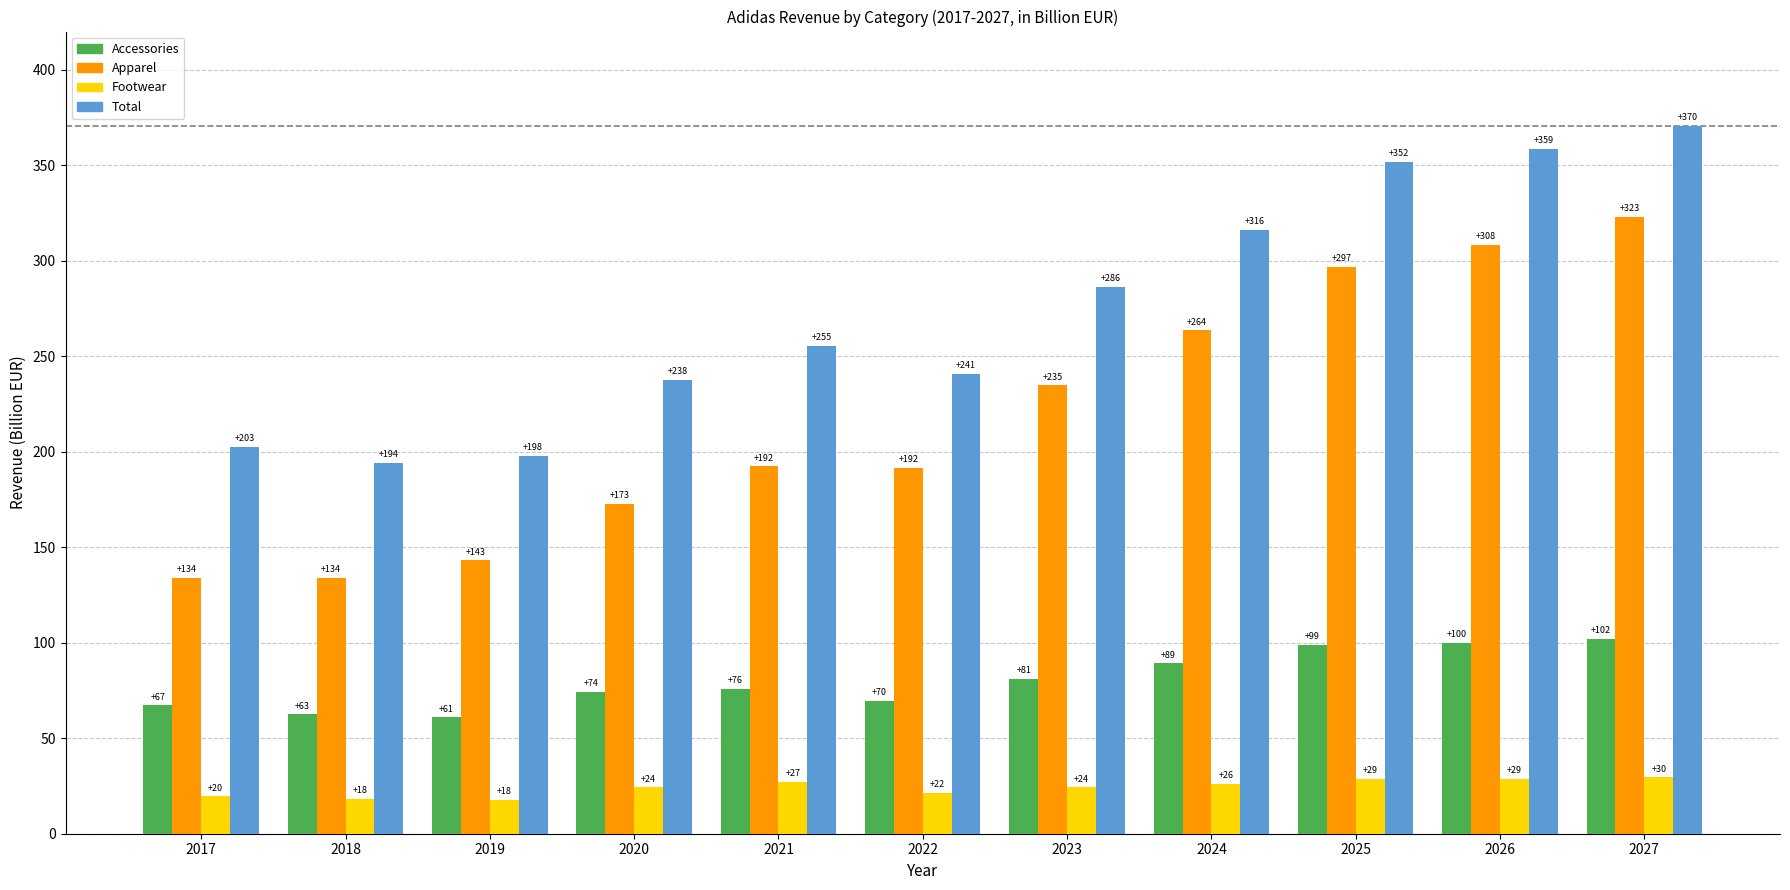

Which label corresponds to the largest value in the chart?

2027